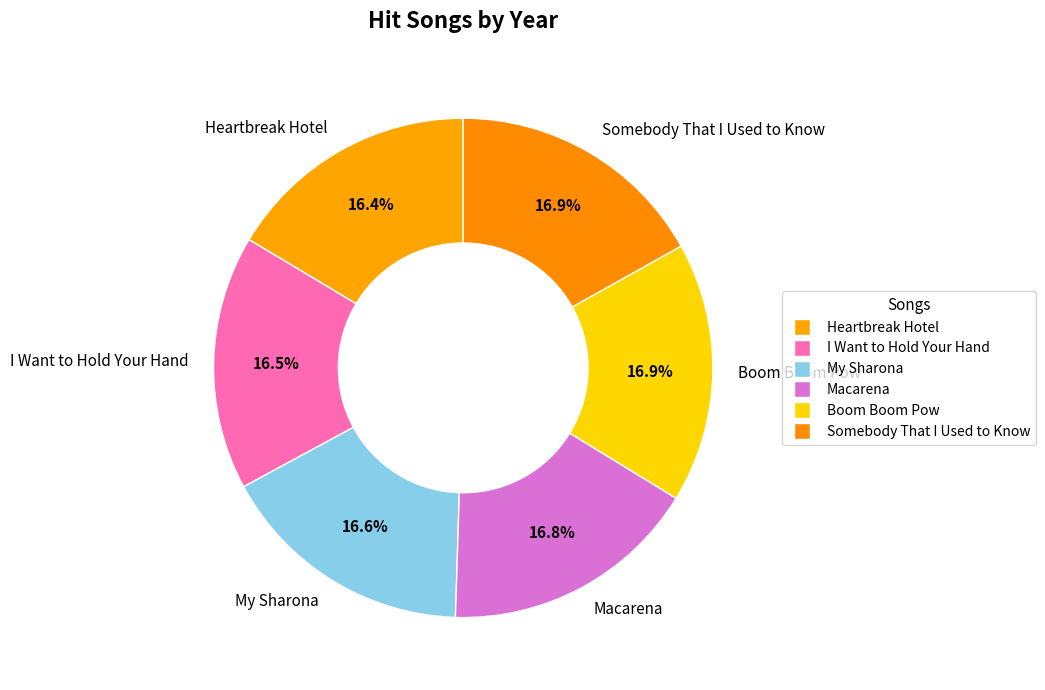

The Boom Boom Pow slice represents 27% of the pie. True or false?

False